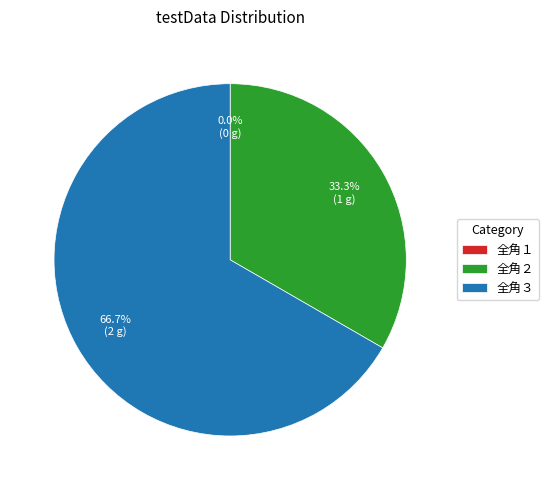

Between 全角２ and 全角３, which is larger?

全角３